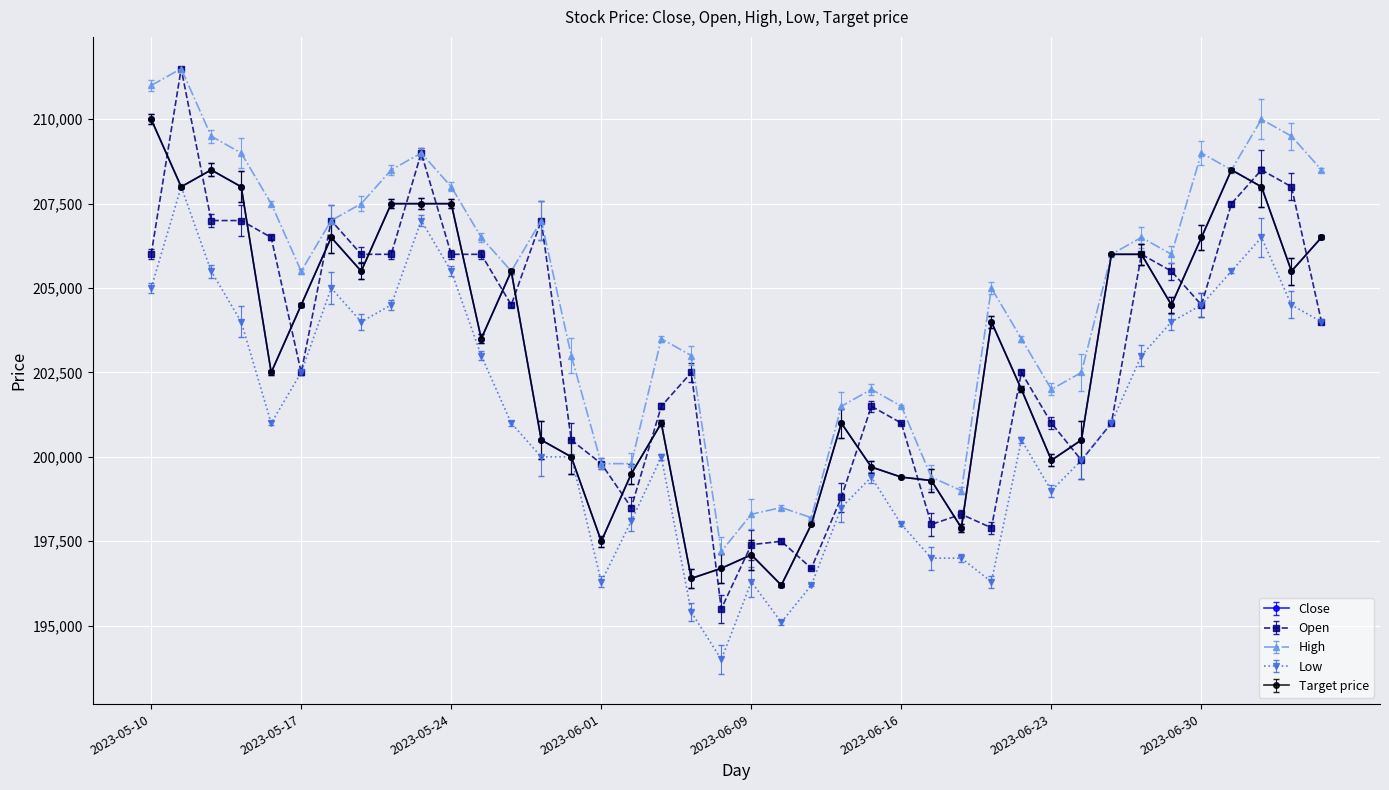

What is the label of the 38th point from the right?

2023-05-12